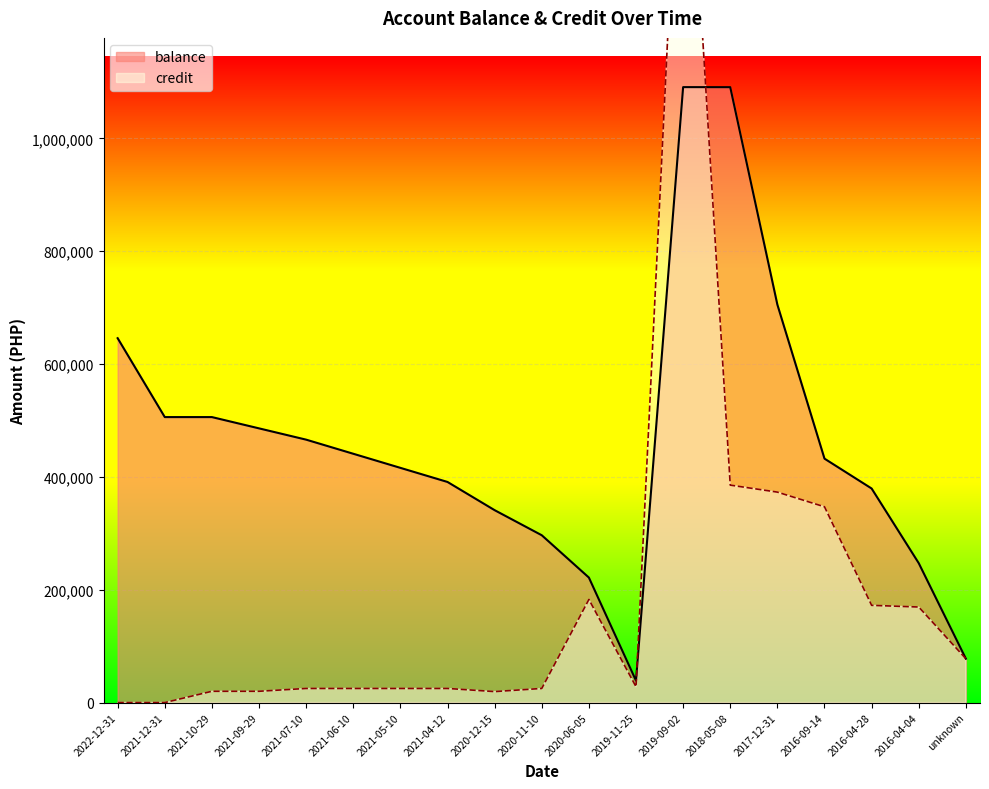

At which category does the chart reach its peak across all series?

2019-09-02